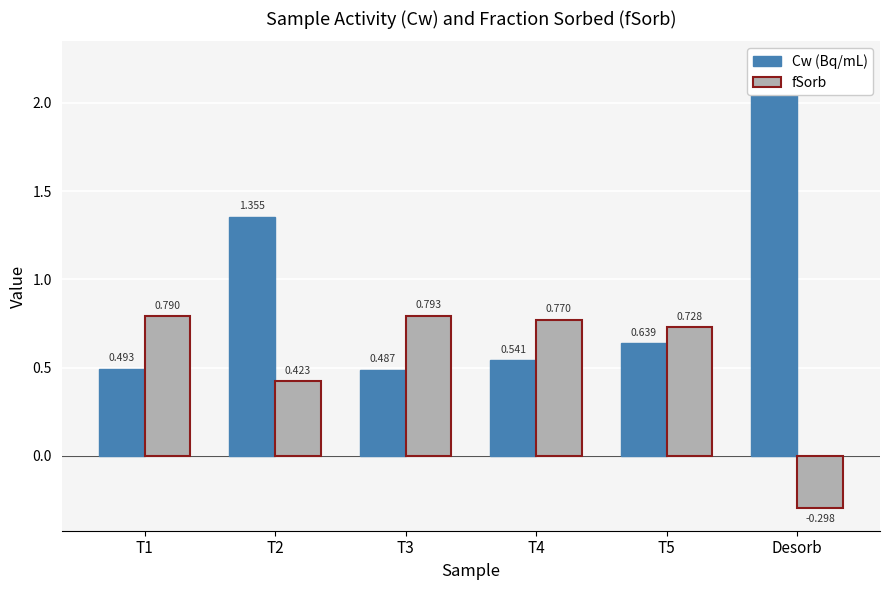

Count the fSorb values in the range 0 to 1.

5